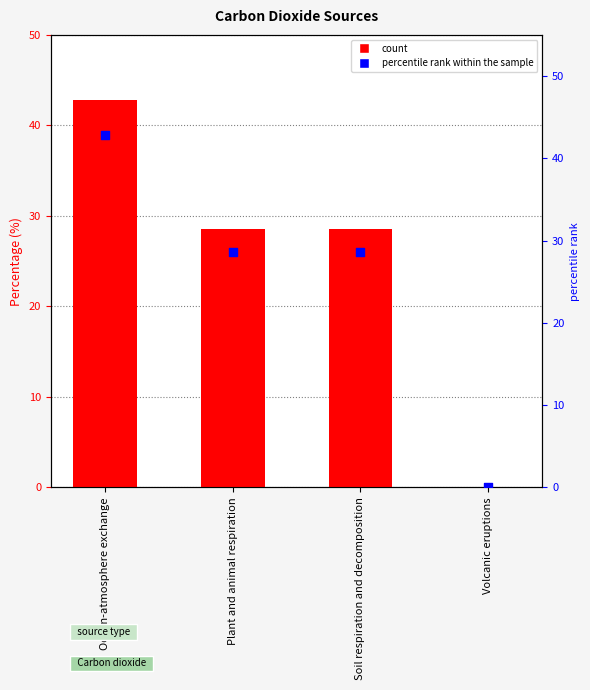

At how many categories does at least one series exceed 27?

3